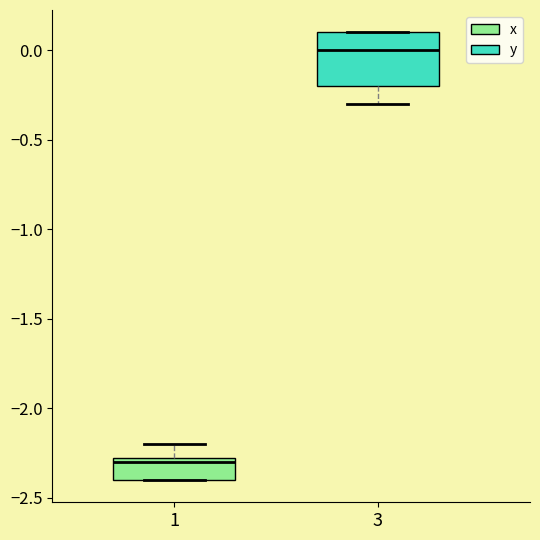

Reading left to right, read every box against the y-axis: the position of its median line, the range the box covers, and the ends of its whiskers. The values are not printed on the chart, so give them approximately, as read against the axis.

1: median -2.30, box -2.40 to -2.25, whiskers -2.40 to -2.20
3: median 0.00, box -0.20 to 0.10, whiskers -0.30 to 0.10